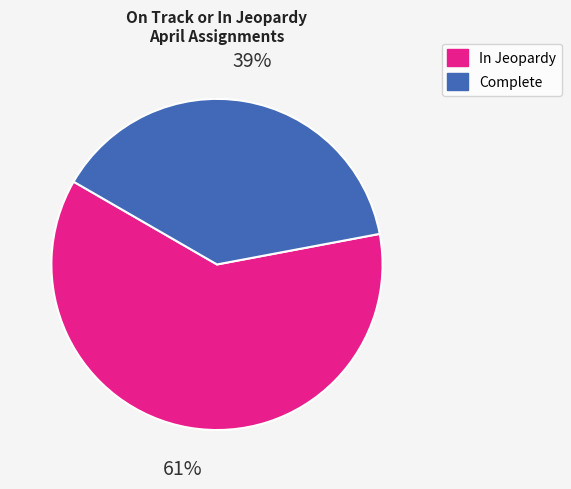

What is the smallest slice in the pie chart?

Complete